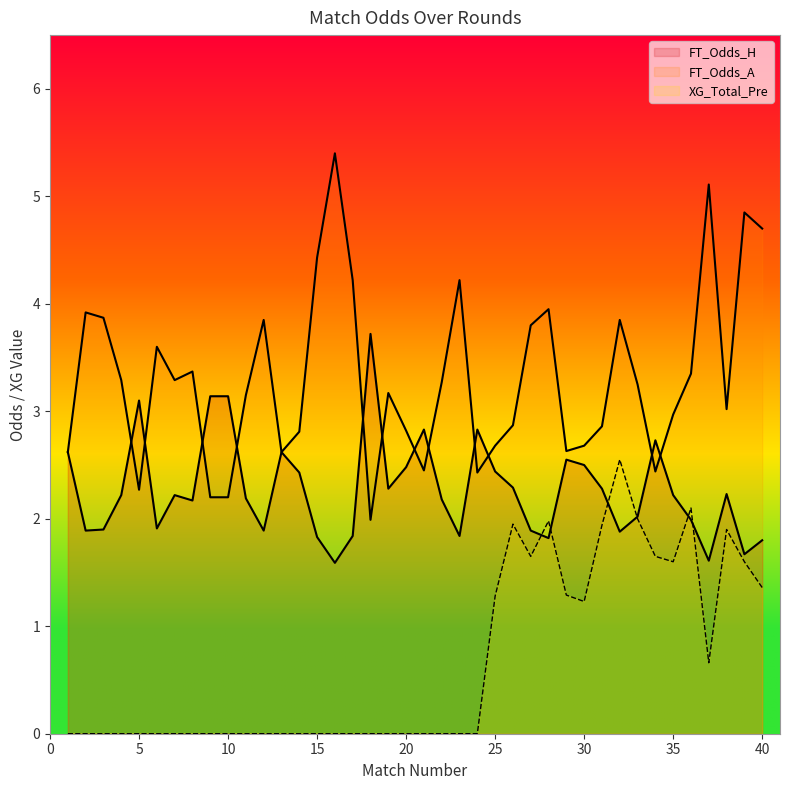

What value does the FT_Odds_A series have at 8?

3.4